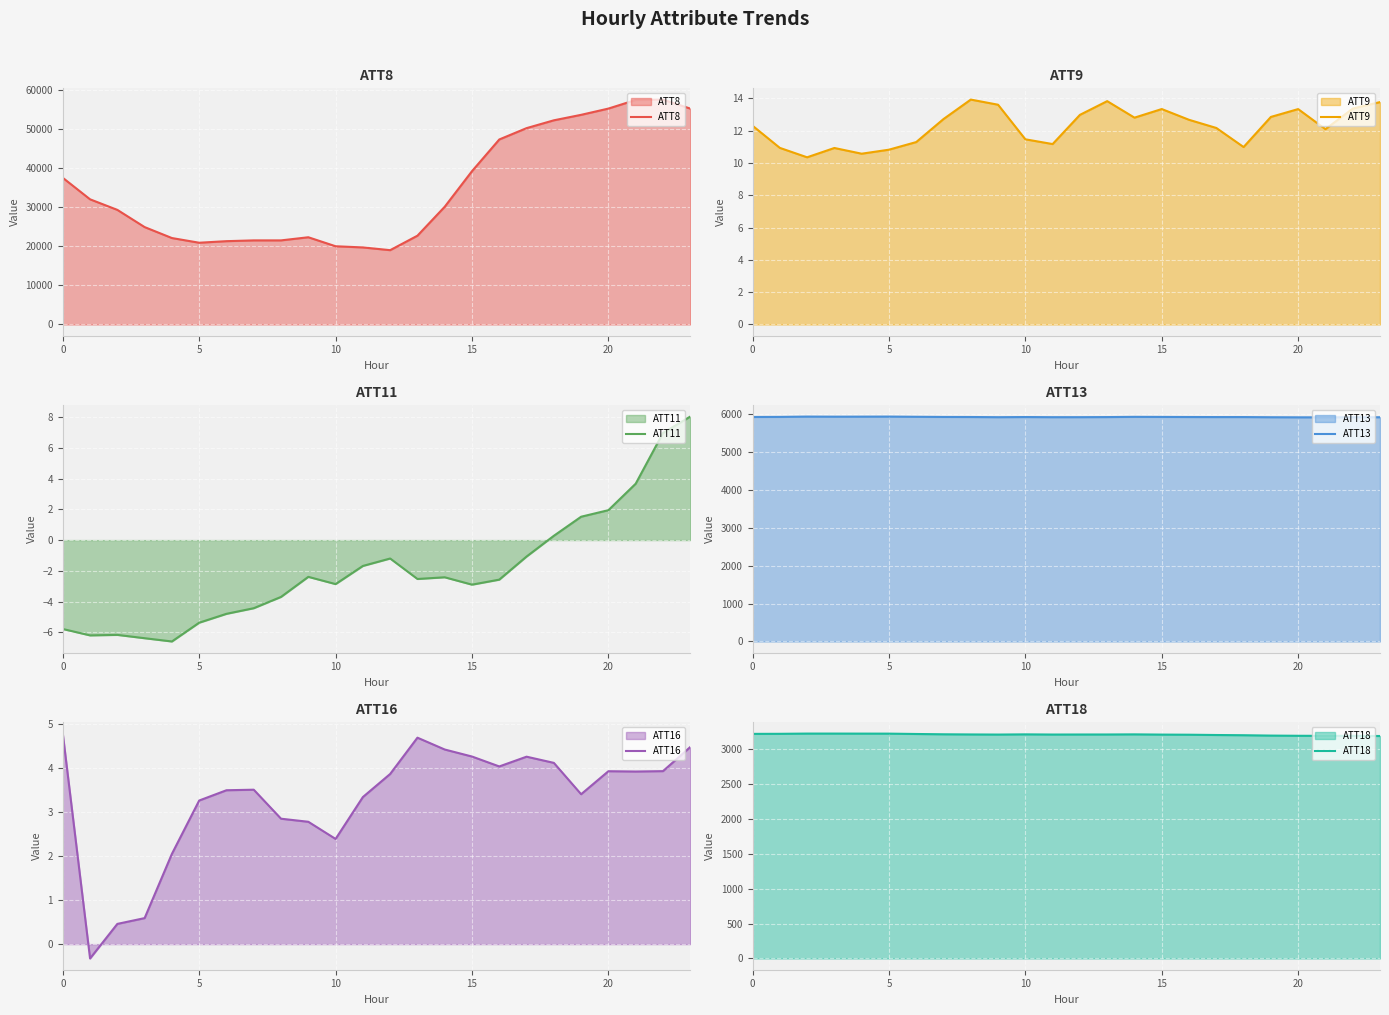

Is it true that ATT9 equals 2.8 at 5?

False